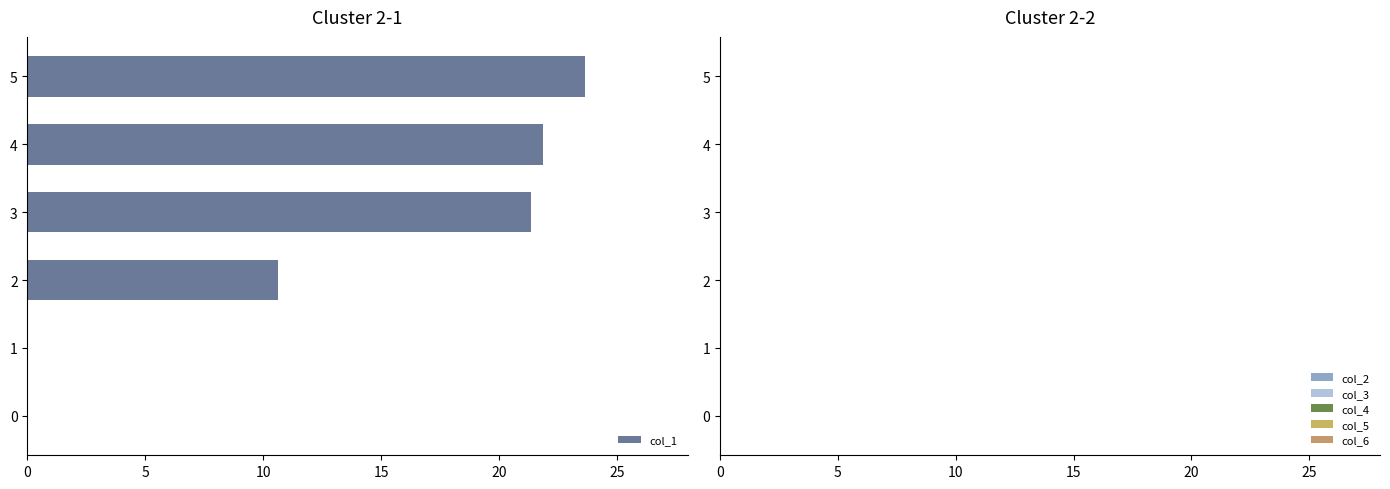

What is the sum of all values?

77.5